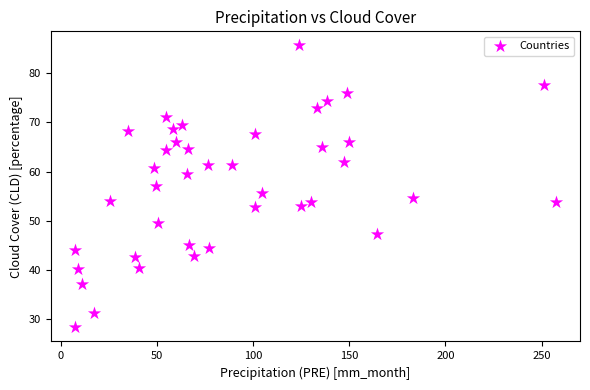

What is the range of Y values (max minus min)?

57.2